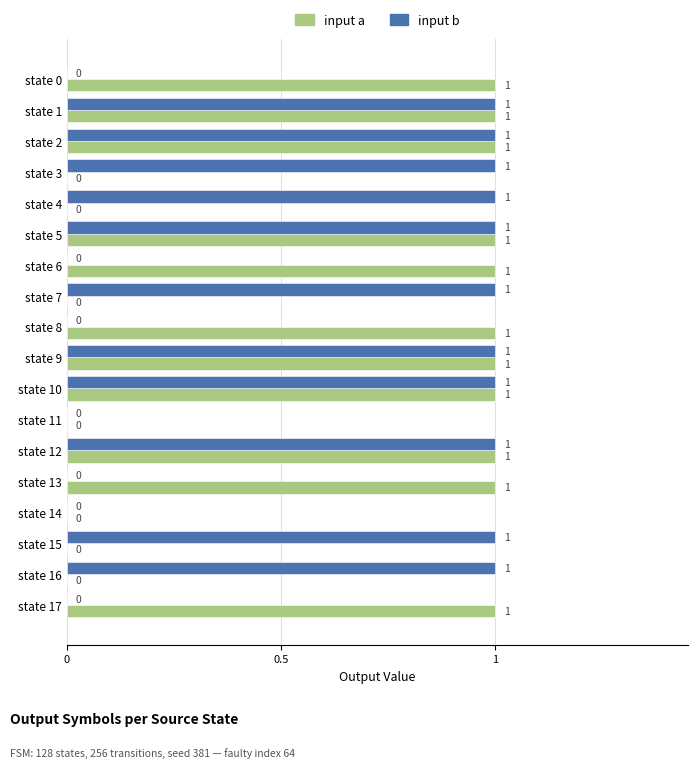

How many input a values are between 0 and 1?

18